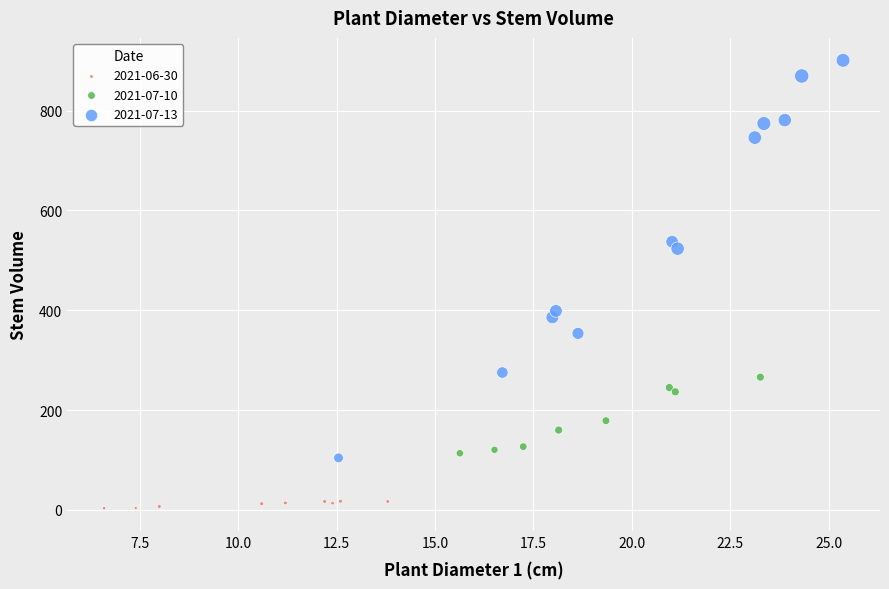

Which series reaches the minimum Y coordinate?

2021-06-30